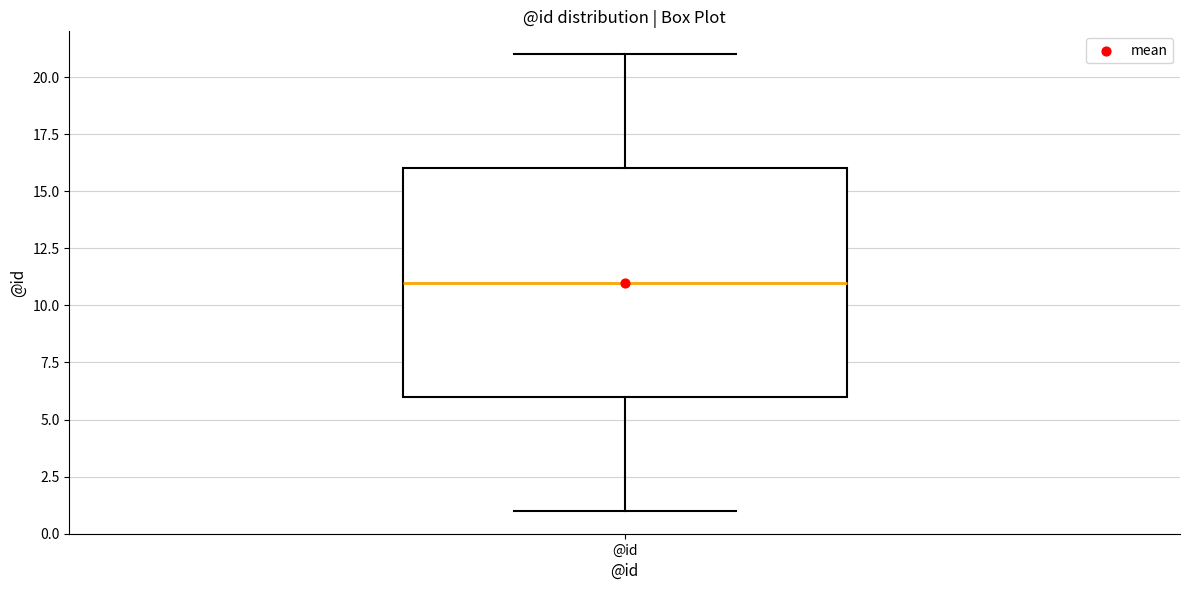

Transcribe this box plot: give where the median line is, the range the box spans, and where the two whiskers end, as read against the y-axis. The values are not printed on the chart, so give them approximately, as read against the axis.

median 11, box 6 to 16, whiskers 1 to 21